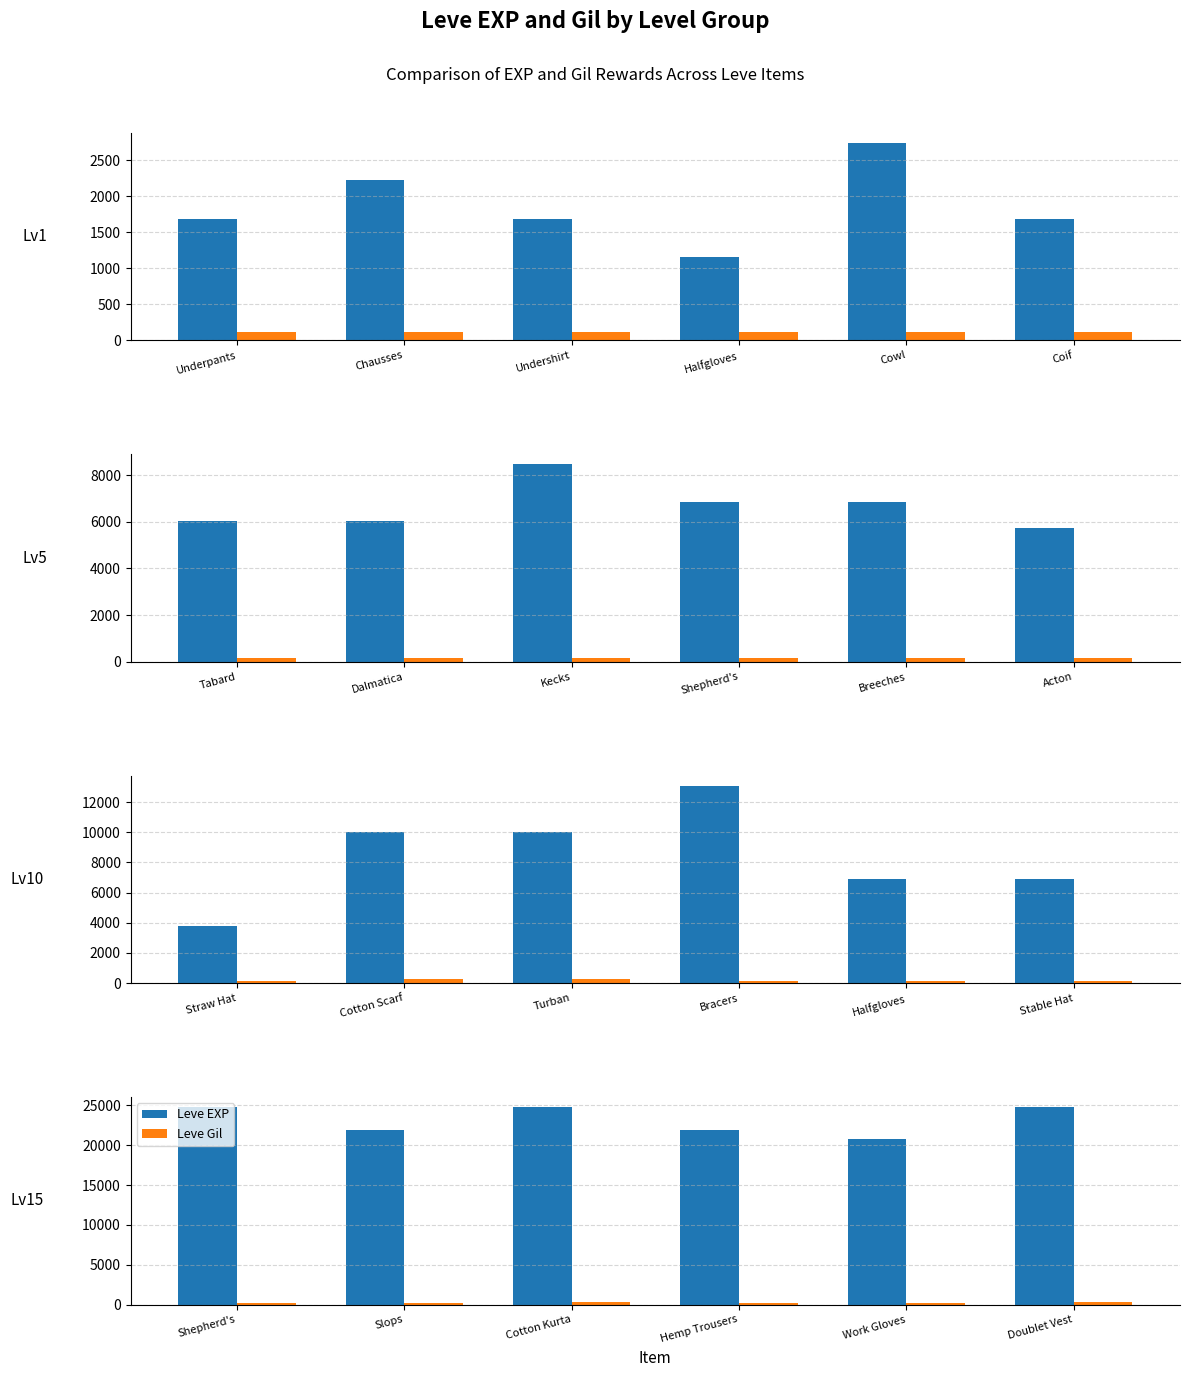

What is the highest value of the Leve EXP series?

24790